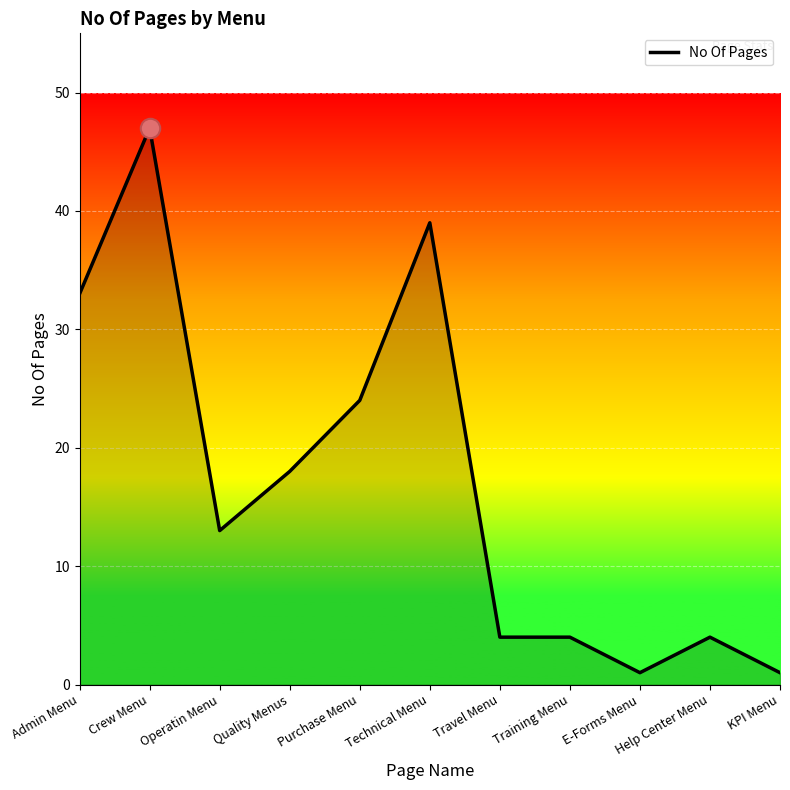

What position from the left is Crew Menu?

2